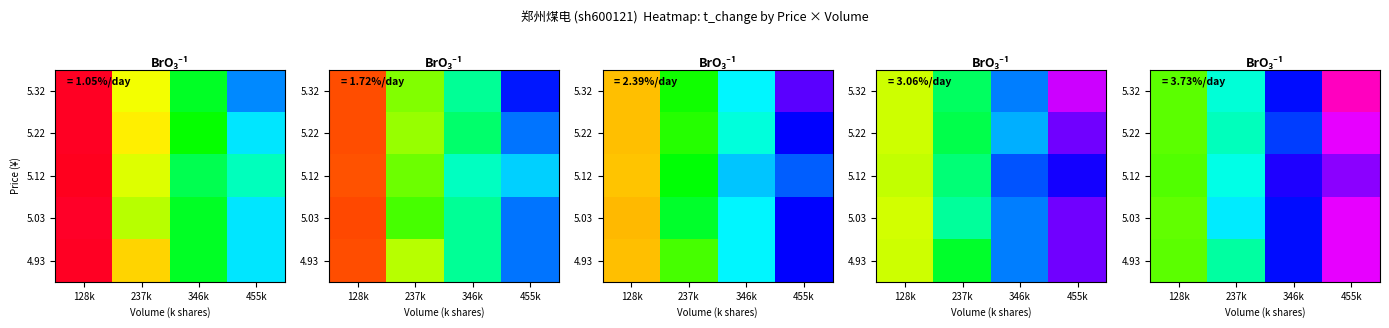

At 455k, list the series in order from largest to smallest.

5.32, 4.93, 5.03, 5.22, 5.12